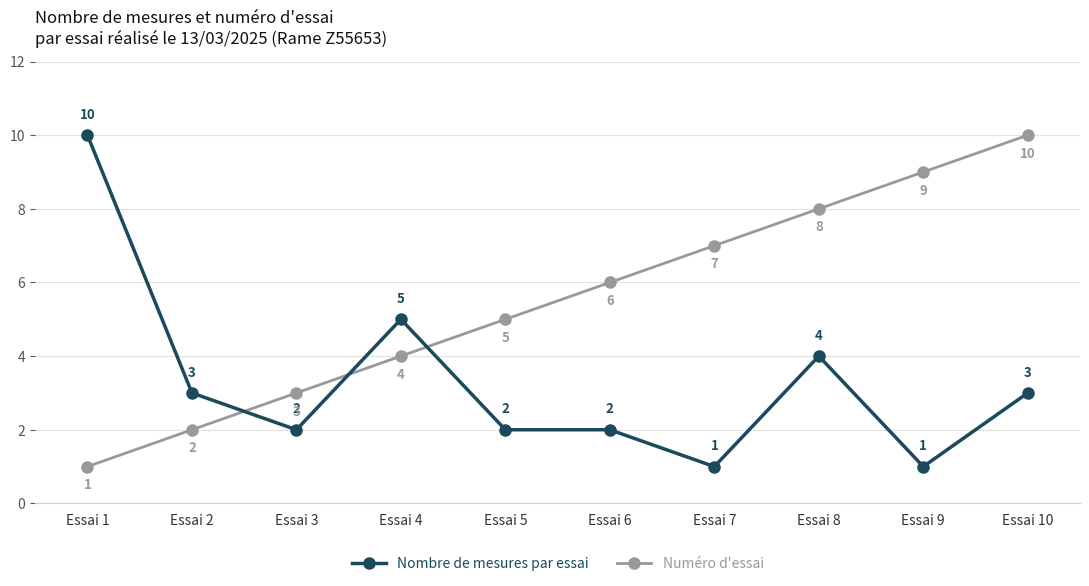

How many lines are shown in the chart?

2